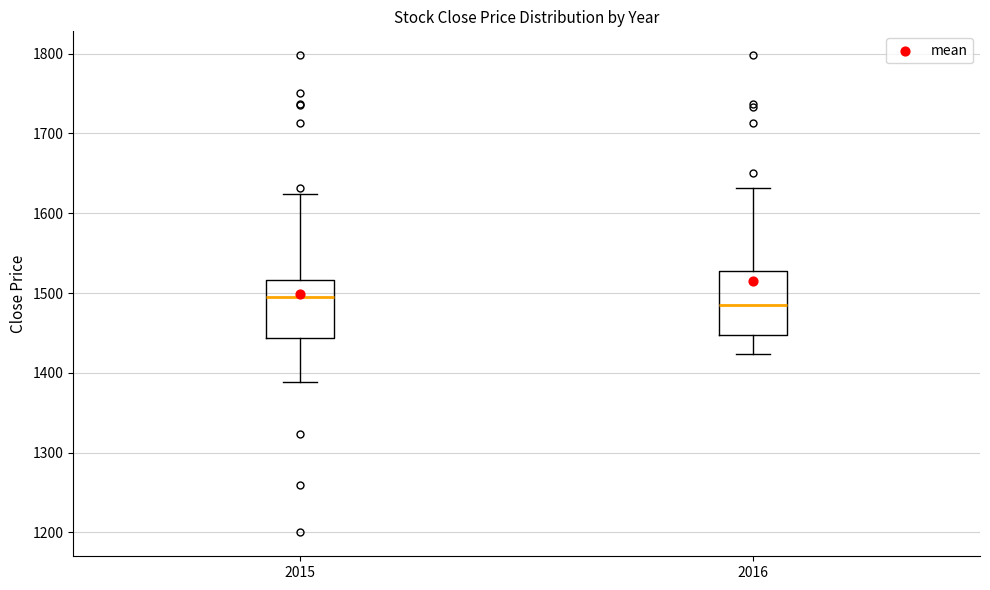

Where is the upper edge of the box at x = 2015 on the y-axis? The values are not printed on the chart, so give them approximately, as read against the axis.

1520